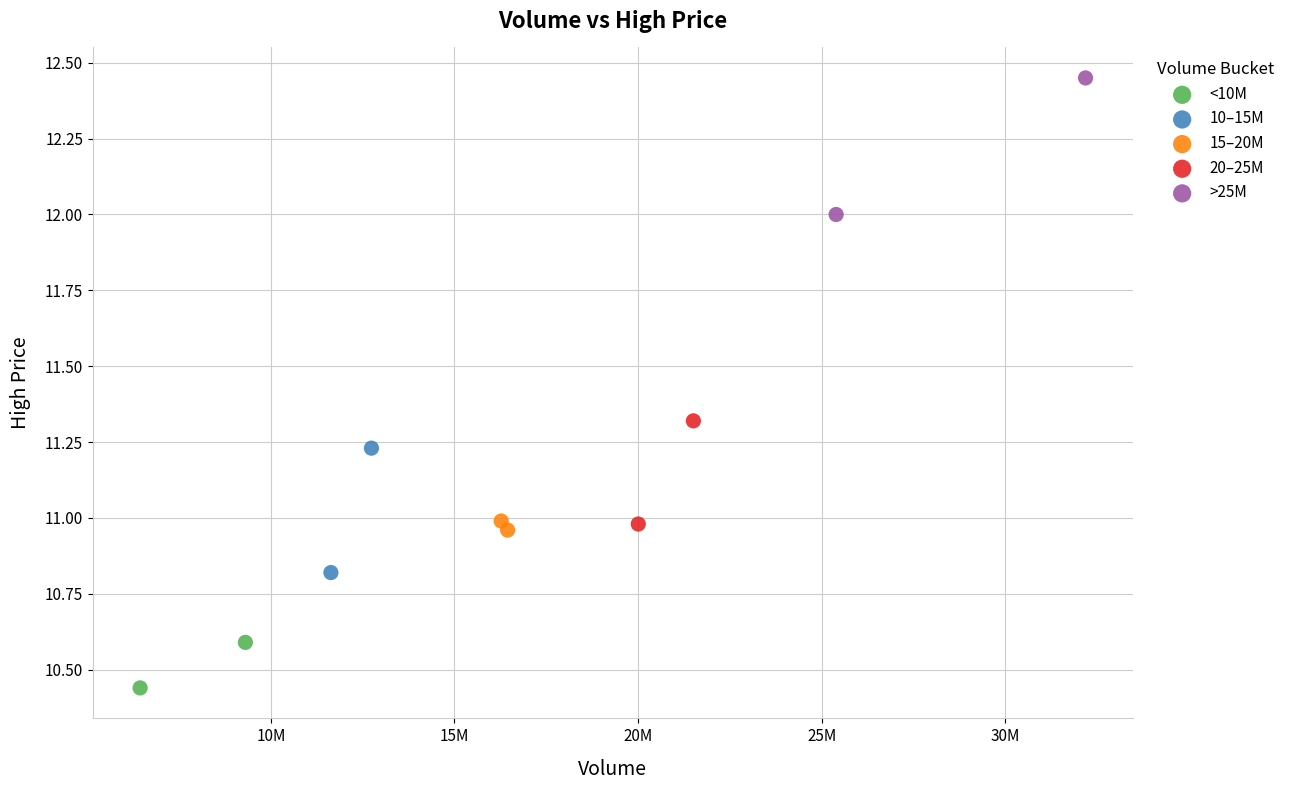

What are all the series names shown in the legend?

<10M, 10–15M, 15–20M, 20–25M, >25M